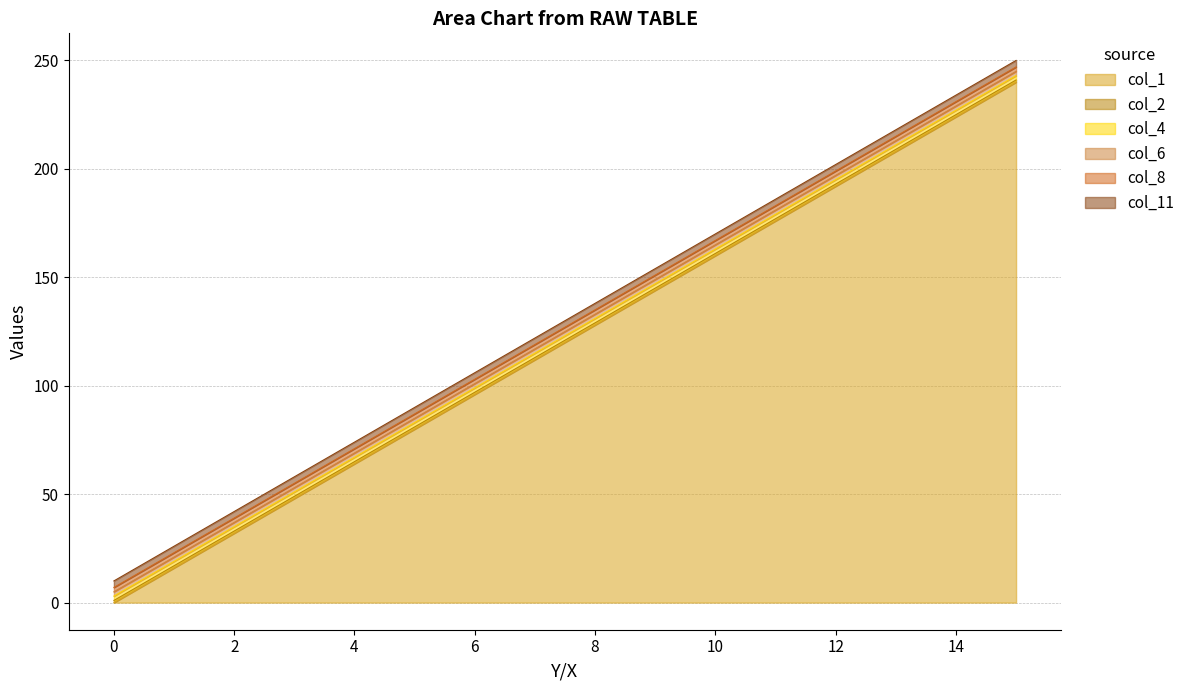

What are all the series names shown in the legend?

col_1, col_2, col_4, col_6, col_8, col_11